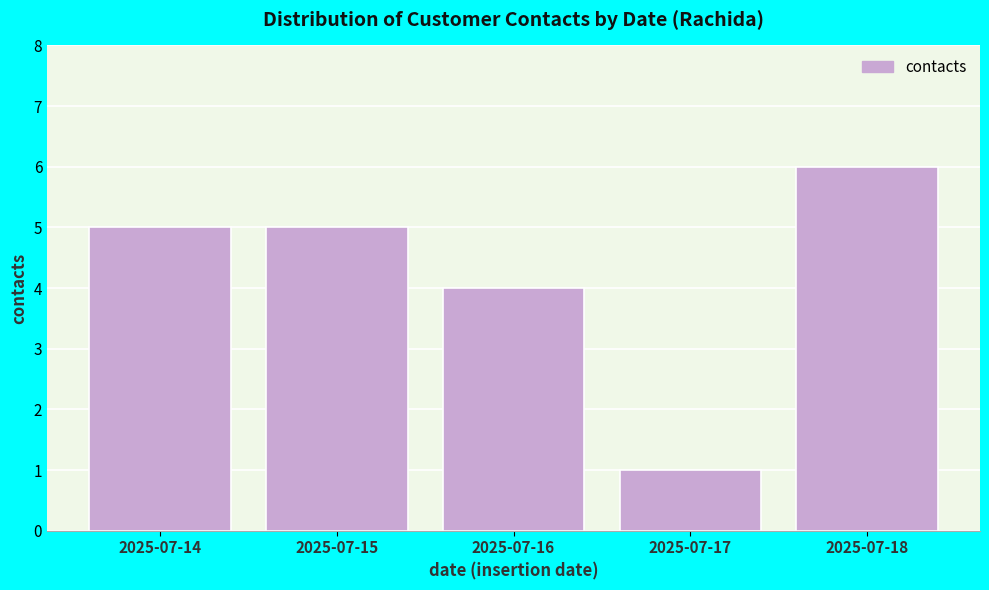

Reading right to left, what are all the values shown in this chart?

6	1	4	5	5